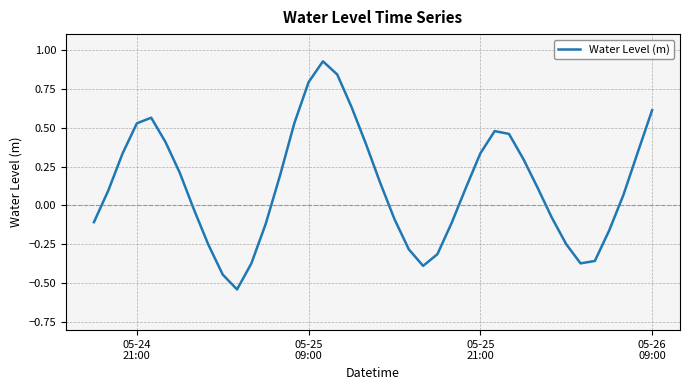

How many lines are shown in the chart?

1